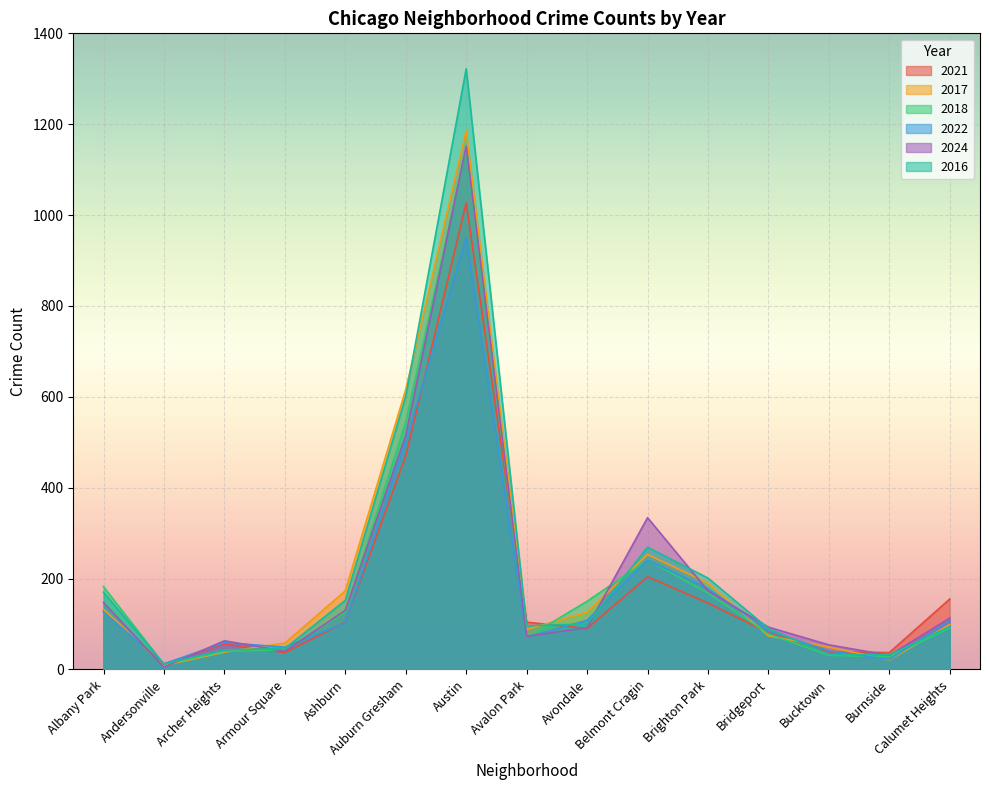

How many data points in 2018 are less than 91?

7